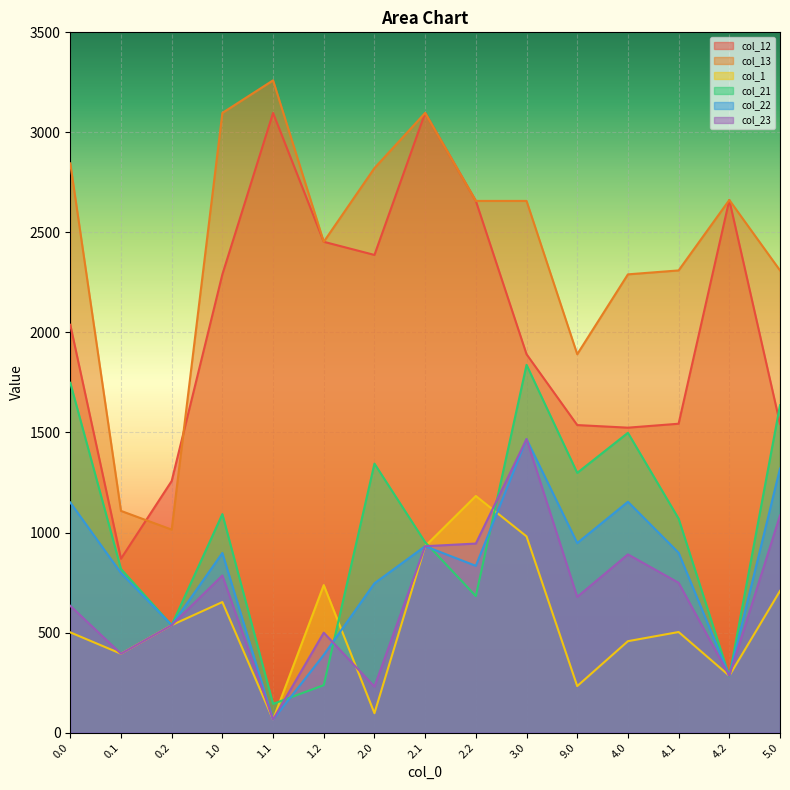

True or false: col_13 and col_21 cross at least once.

False